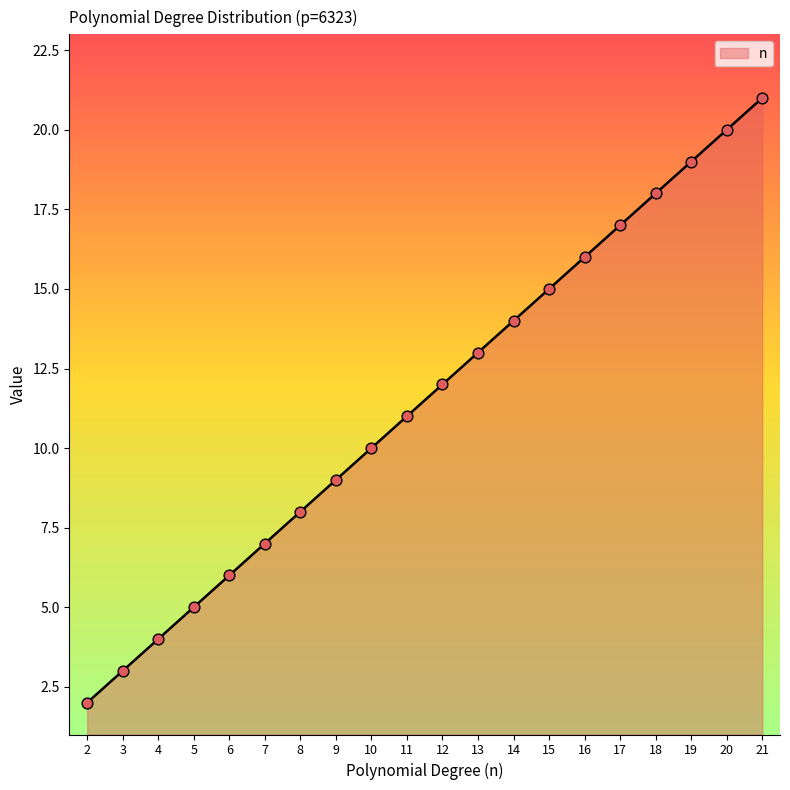

What is the ratio of the value at 17 to the value at 2?

8.5